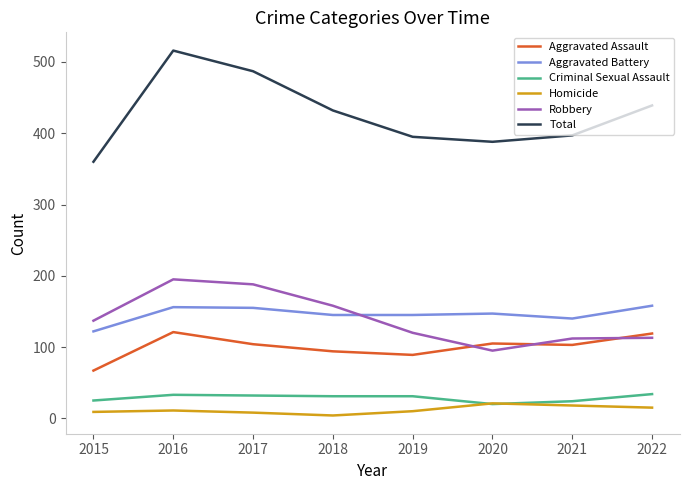

Where is Total nearest to the value 438?

2022